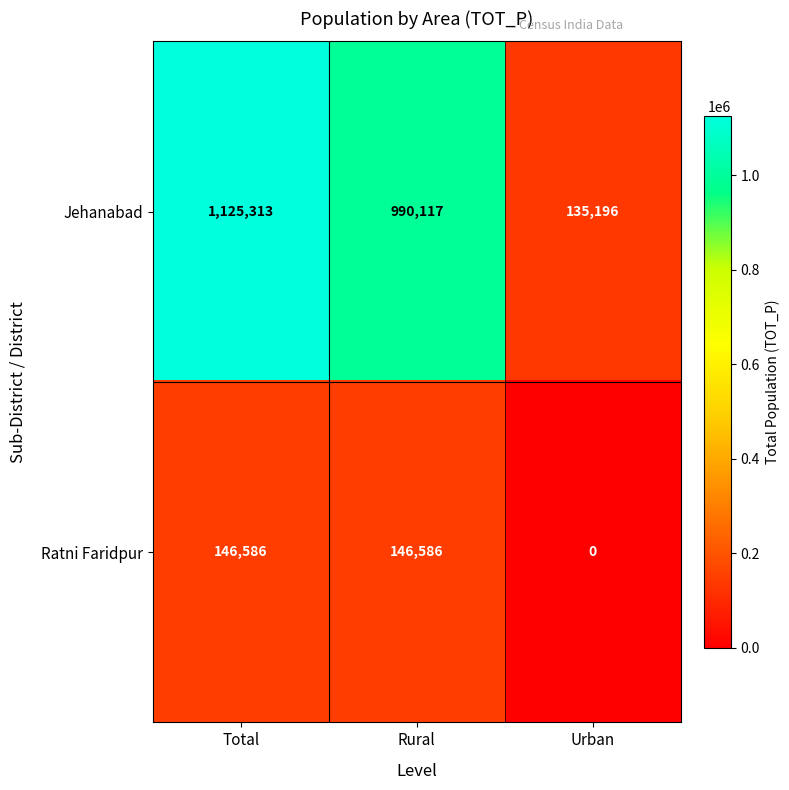

Which label corresponds to the largest value in the chart?

Total